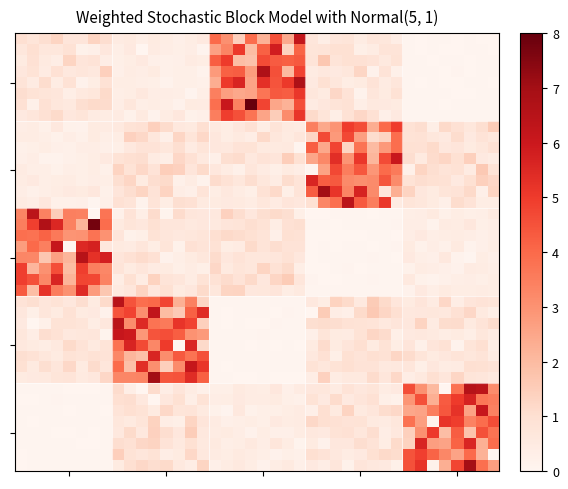

At which category is the sum across all series the highest?

11